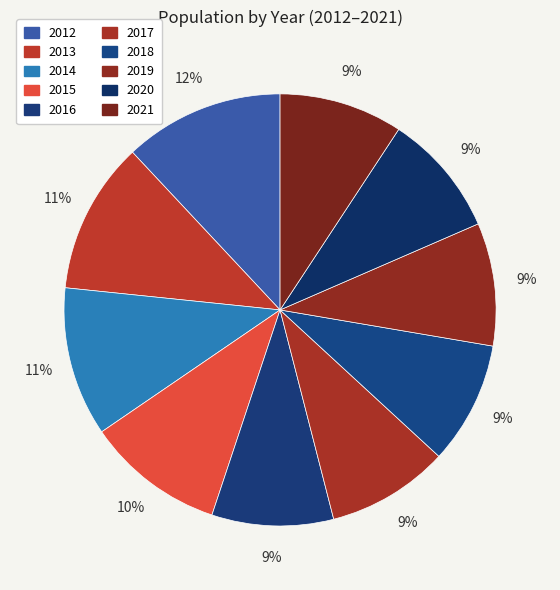

Count the number of slices in the pie.

10